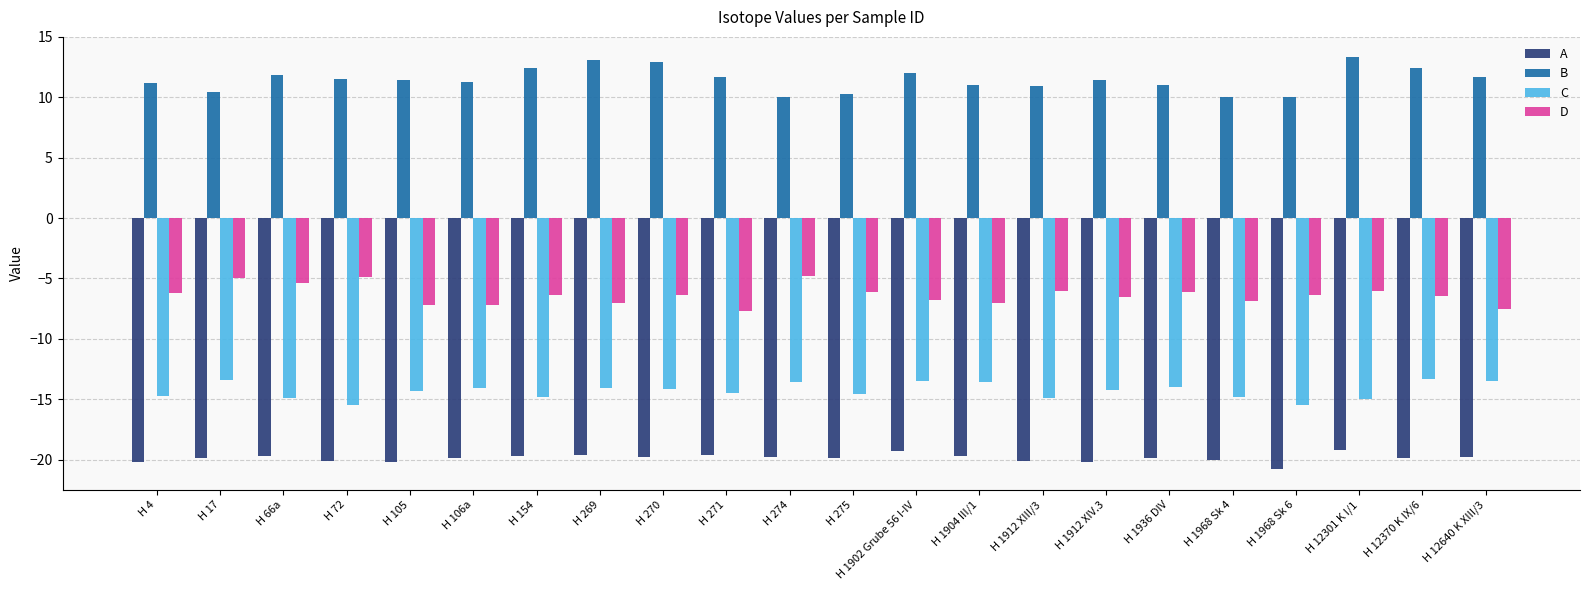

What is the average value of the D series?

-6.4